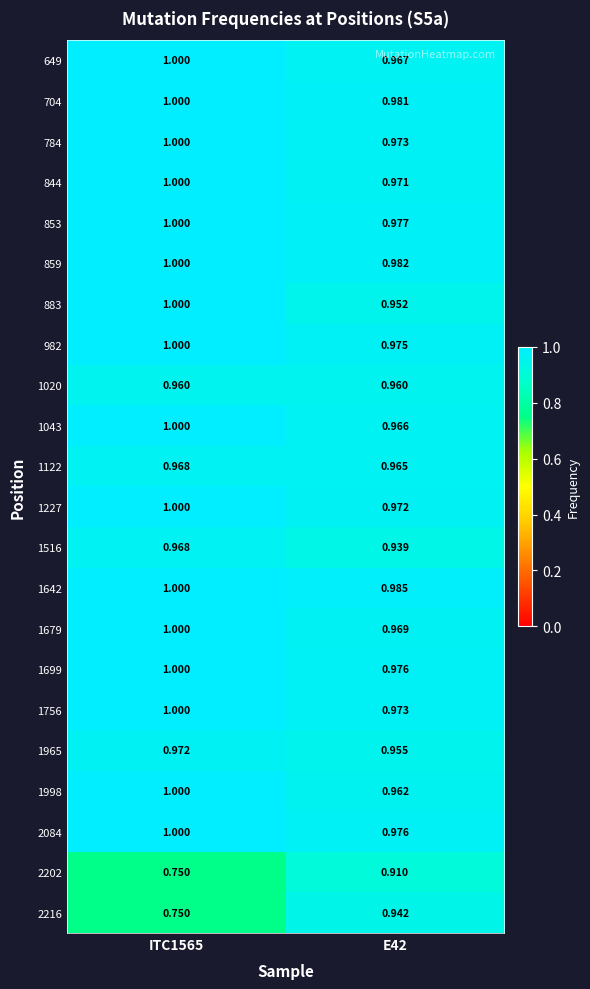

Which label corresponds to the smallest value in the chart?

ITC1565